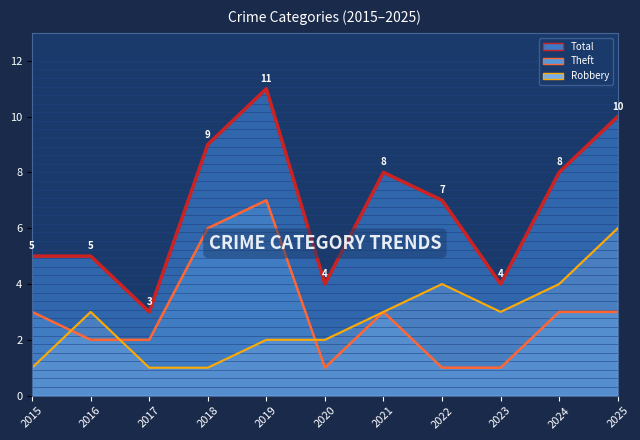

What is the value of the Theft point at the 2nd from the left?

2